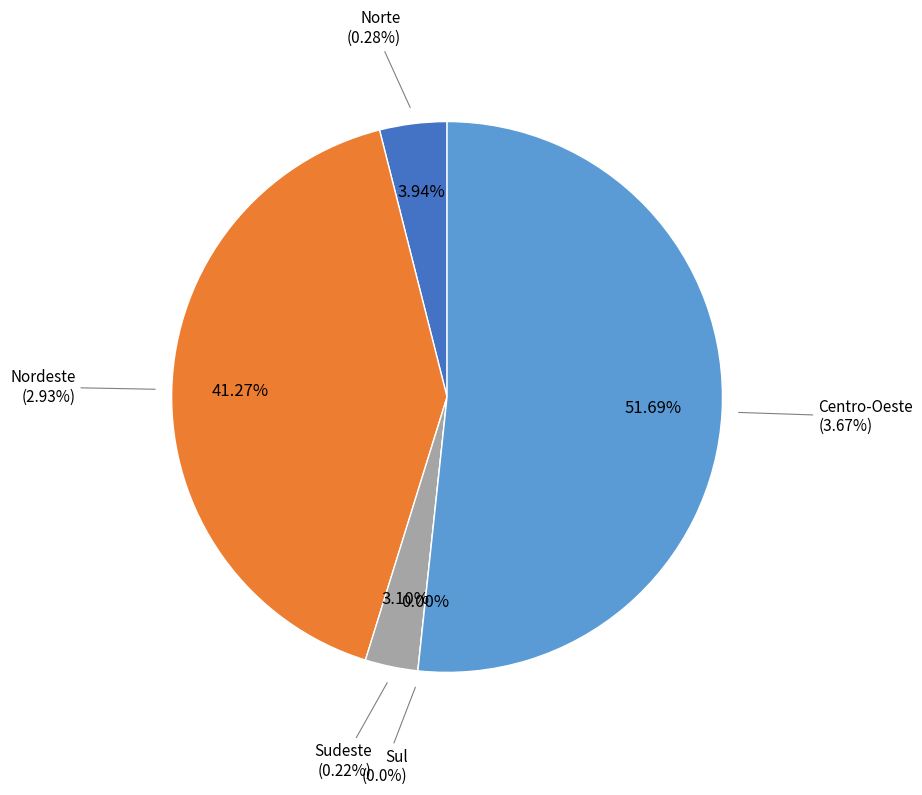

Does Centro-Oeste account for over 50% of the chart?

Yes